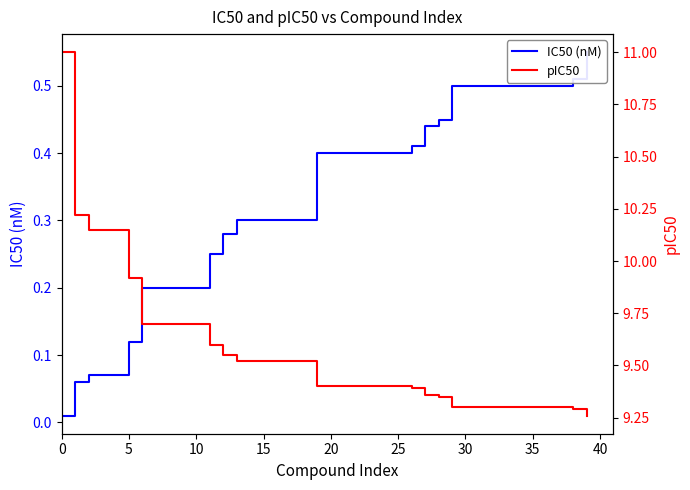

What are all the series names shown in the legend?

IC50 (nM), pIC50